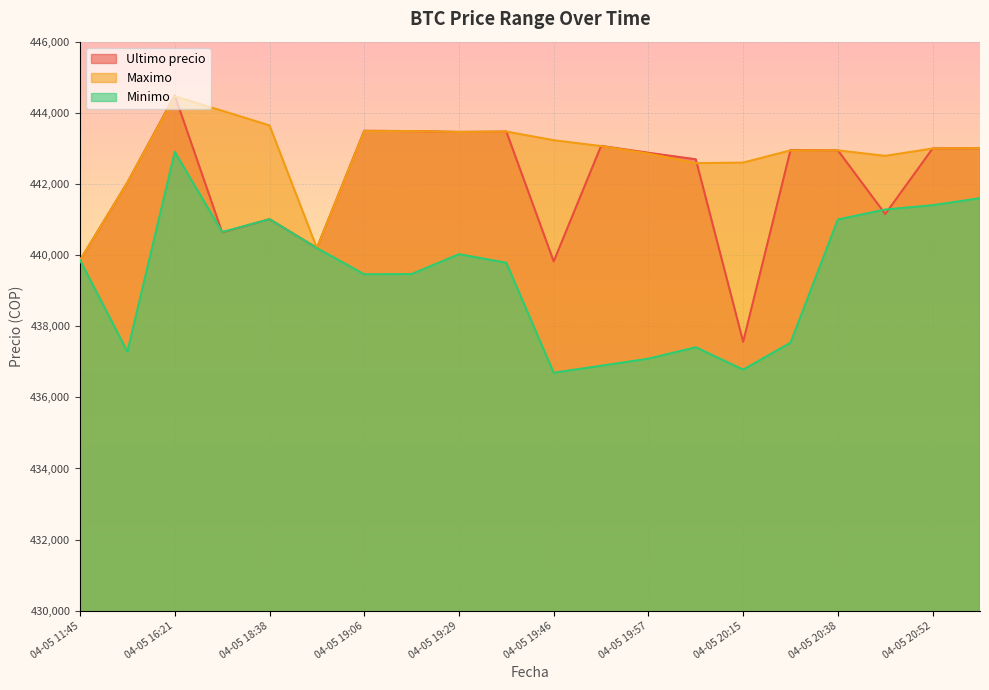

What is the difference between the second highest and second lowest values in the Maximo series?

3857